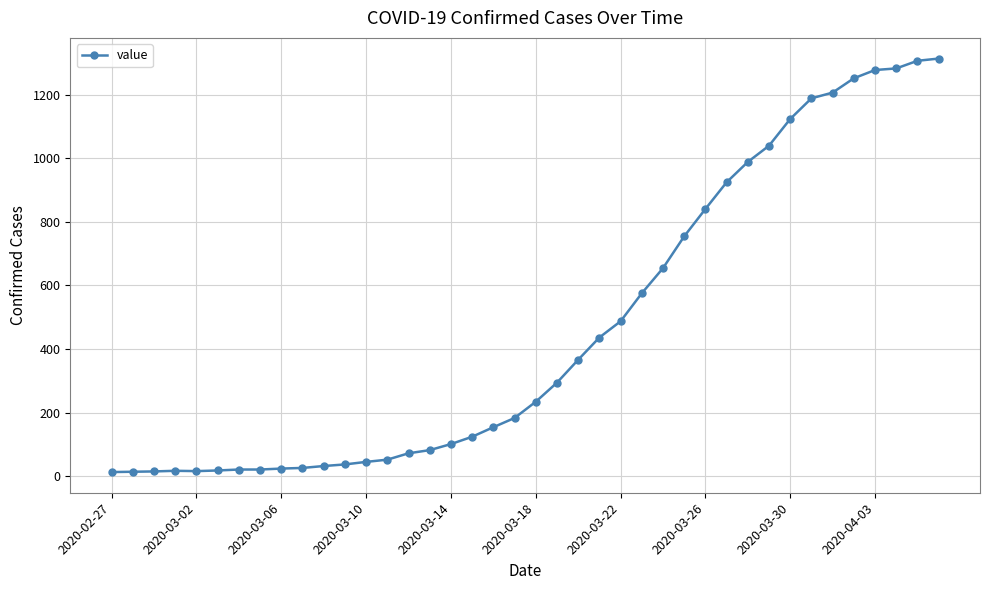

What is the difference between the second highest and second lowest values?

1292